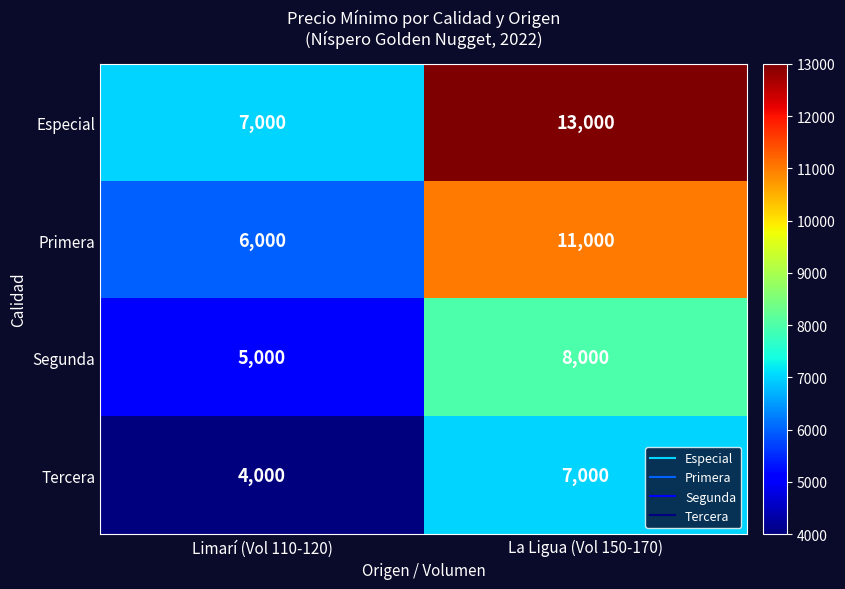

Reading left to right, extract all data points from this chart.

Especial: Limarí (Vol 110-120)=7000	La Ligua (Vol 150-170)=13000
Primera: Limarí (Vol 110-120)=6000	La Ligua (Vol 150-170)=11000
Segunda: Limarí (Vol 110-120)=5000	La Ligua (Vol 150-170)=8000
Tercera: Limarí (Vol 110-120)=4000	La Ligua (Vol 150-170)=7000